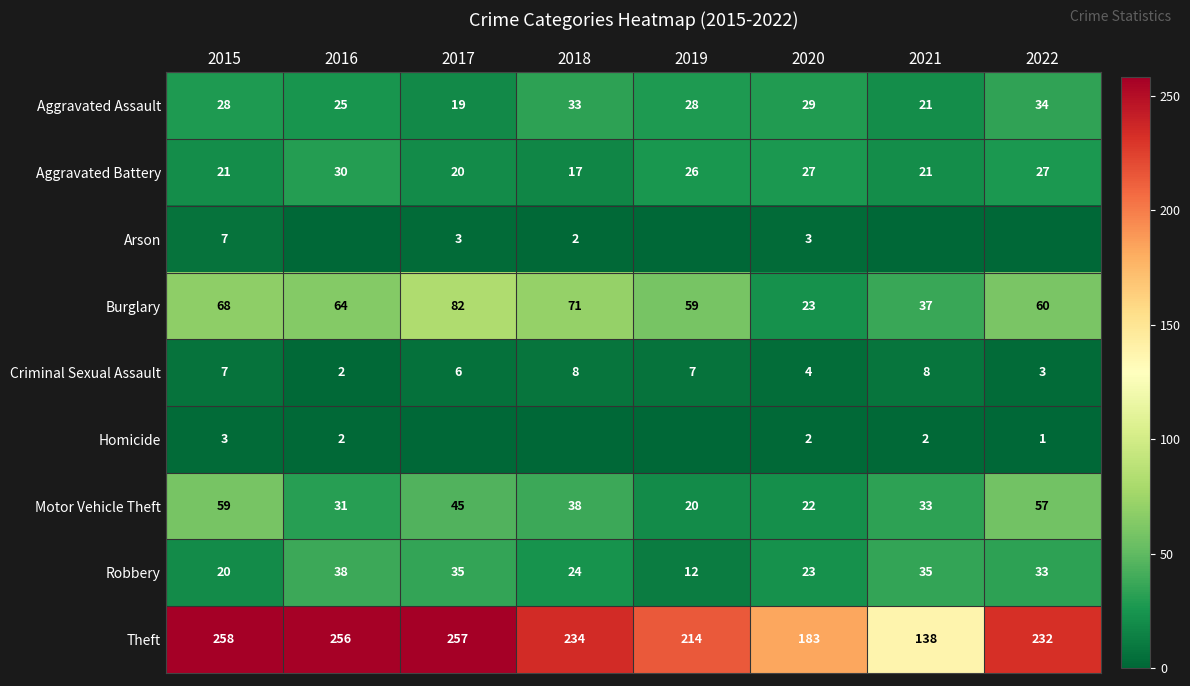

How many values in the Aggravated Battery series are below 26?

4